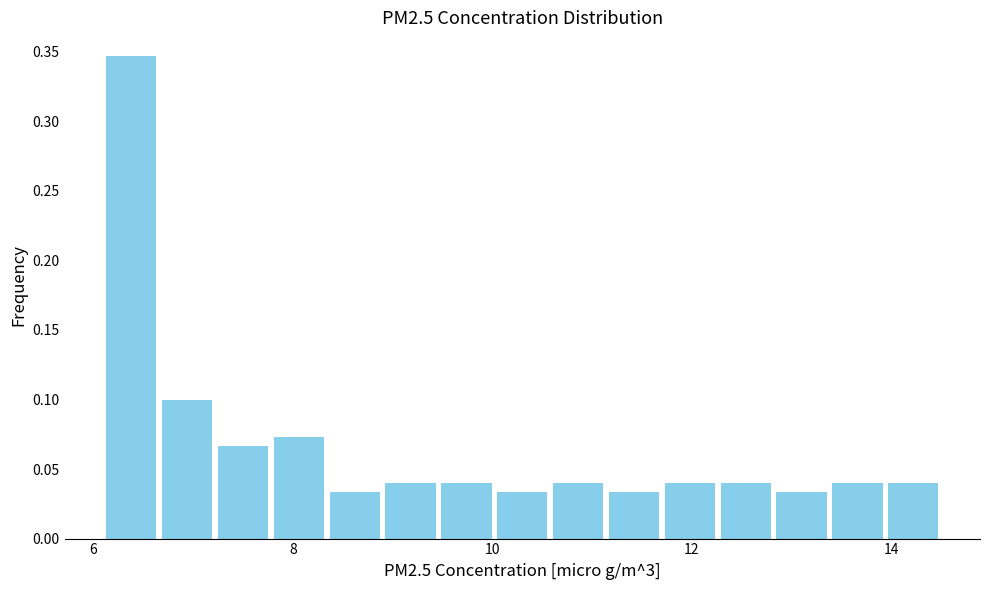

Around what value on the x-axis is the tallest bar? Give the approximate position of its centre, as read against the axis.

6.4